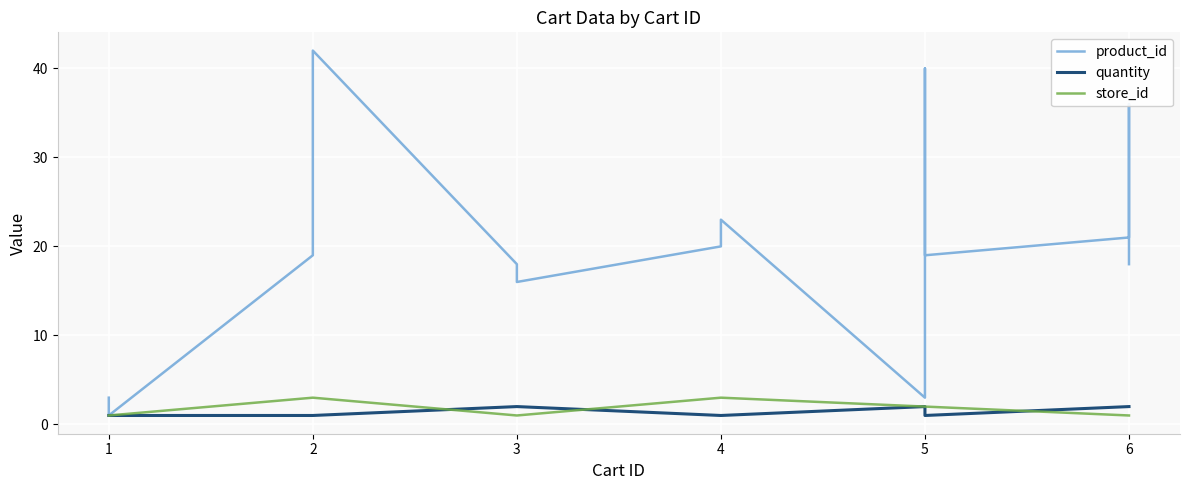

How many lines are shown in the chart?

3